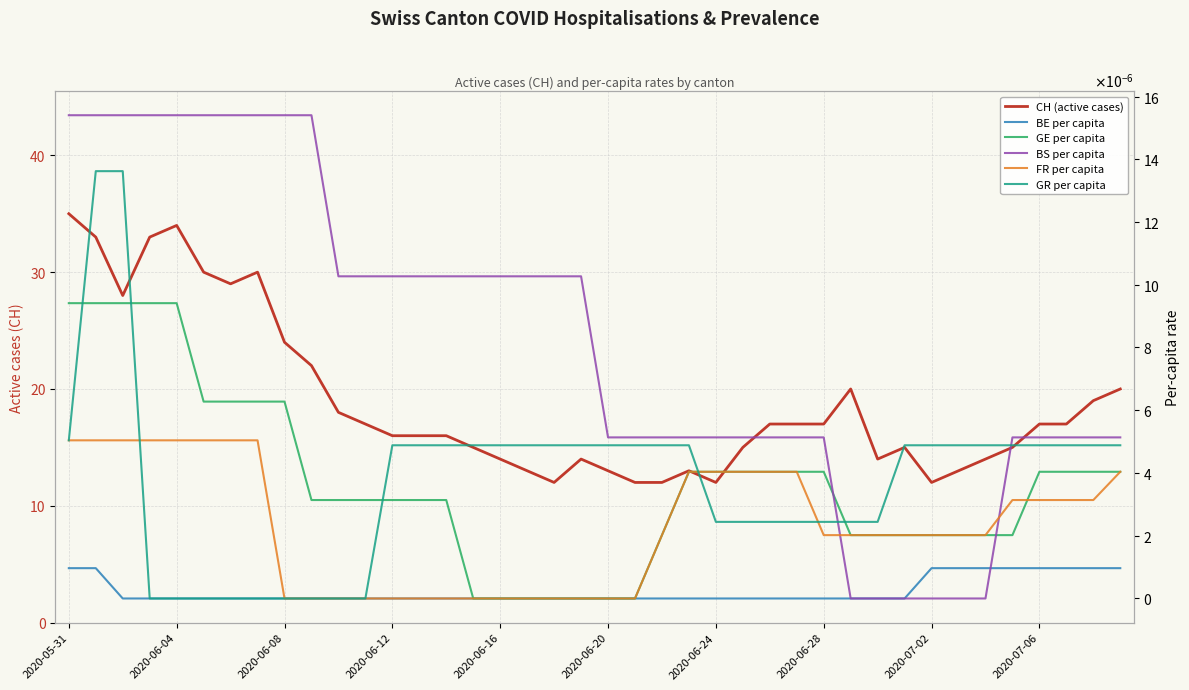

True or false: GE per capita has more than 1 points higher than both neighbors.

False